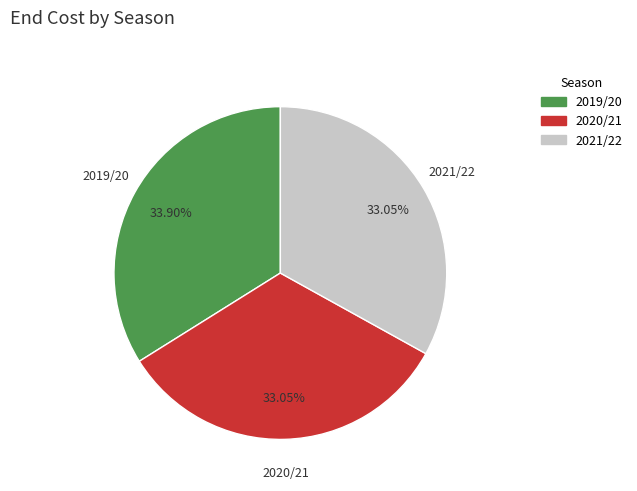

To the nearest percent, what portion does 2019/20 represent?

34%